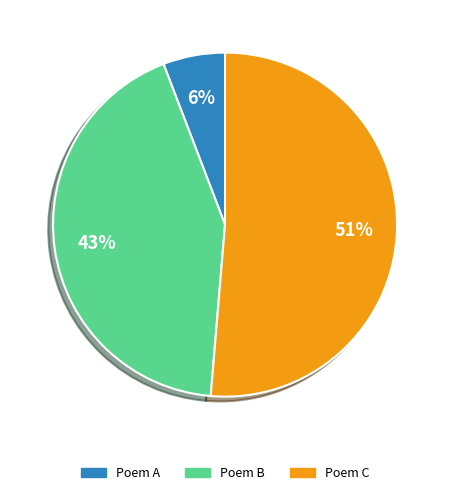

Does any single category account for the majority?

Yes